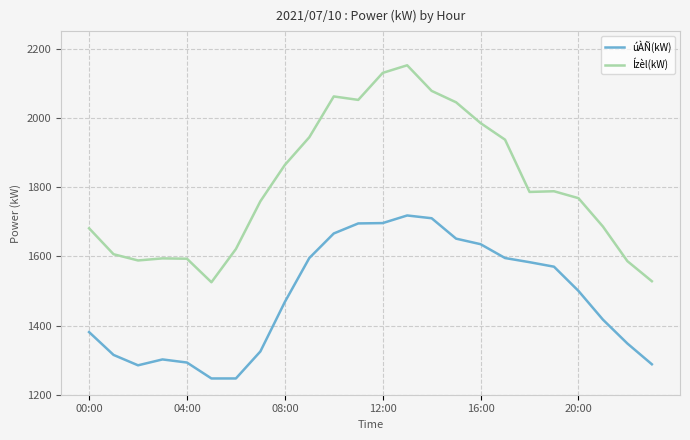

At how many categories does at least one series exceed 1952?

7